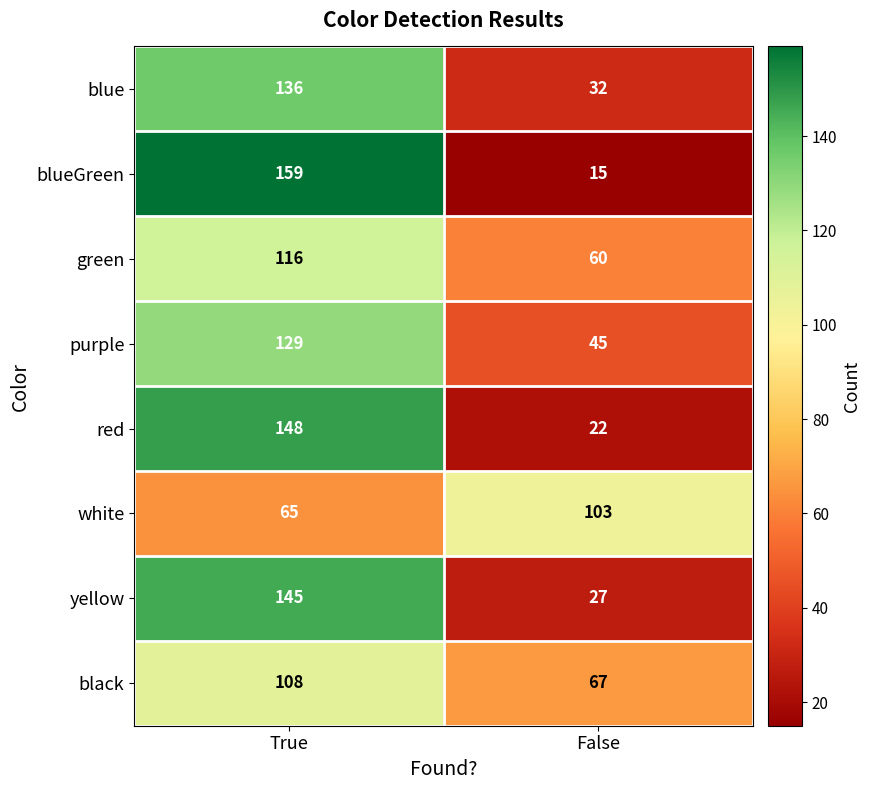

What value does the blue series have at True?

136